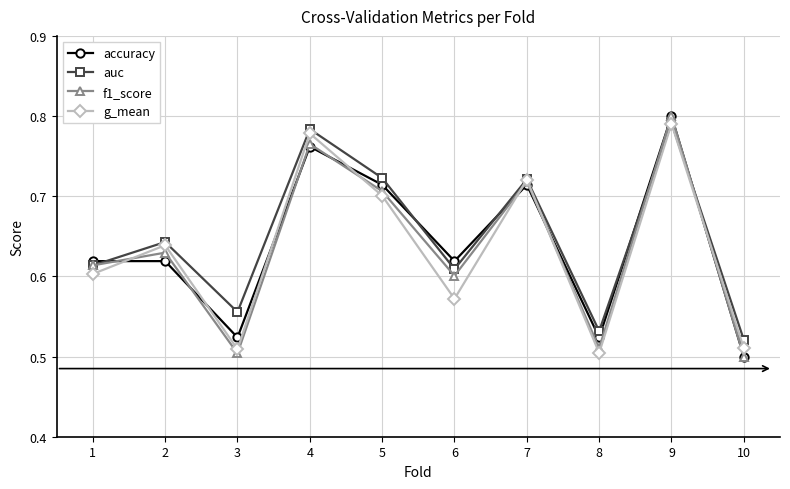

How many interior local valleys does the f1_score series have?

3